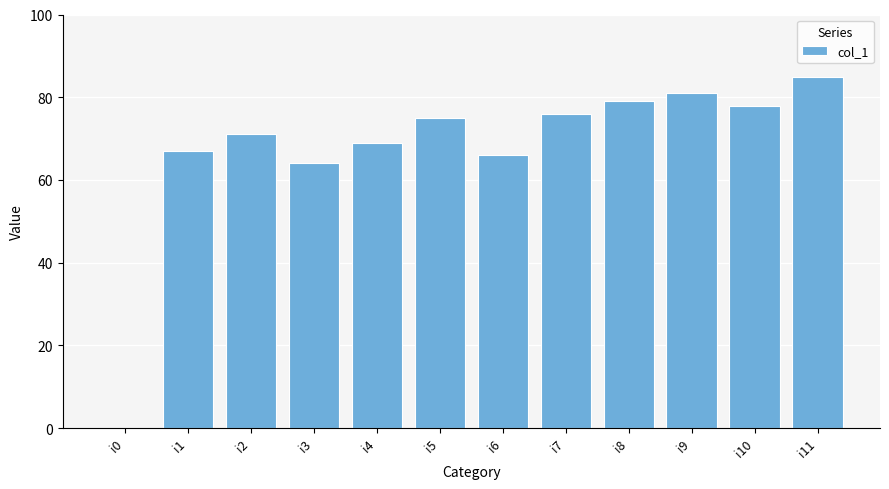

What is the sum of all values?

811